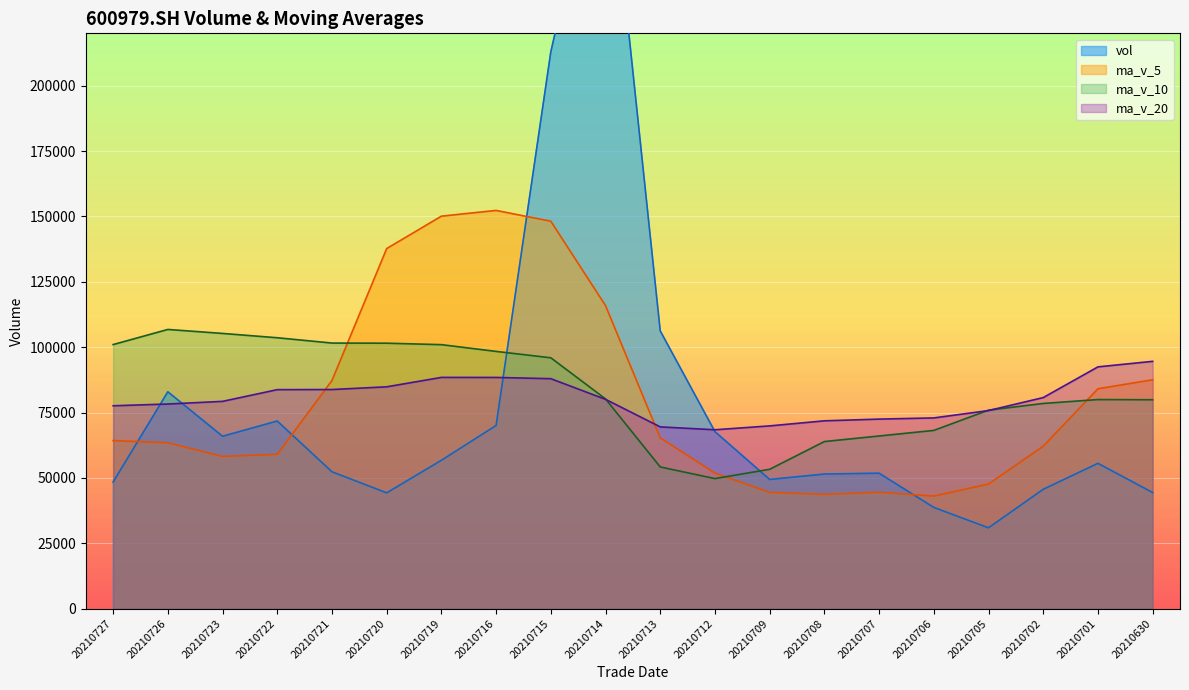

In ma_v_20, how many points are higher than both neighbors (excluding endpoints)?

1